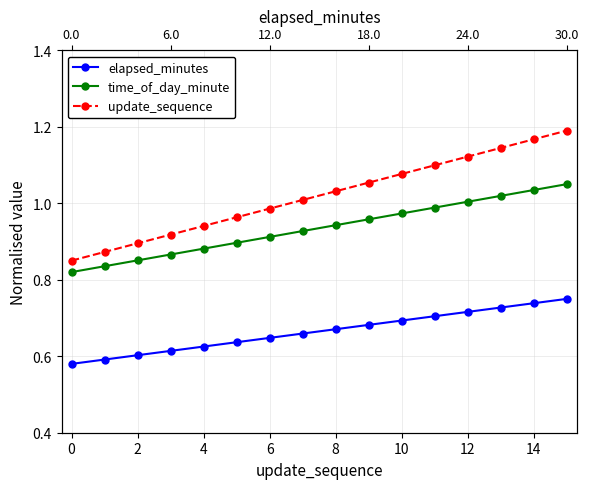

Rank the series by their average value, from highest to lowest.

update_sequence, time_of_day_minute, elapsed_minutes